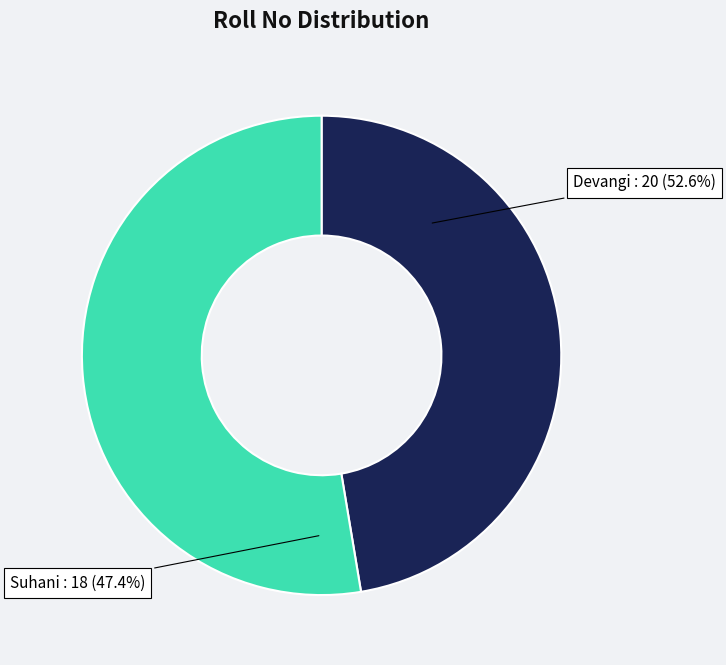

True or false: Suhani accounts for 62% of the total.

False